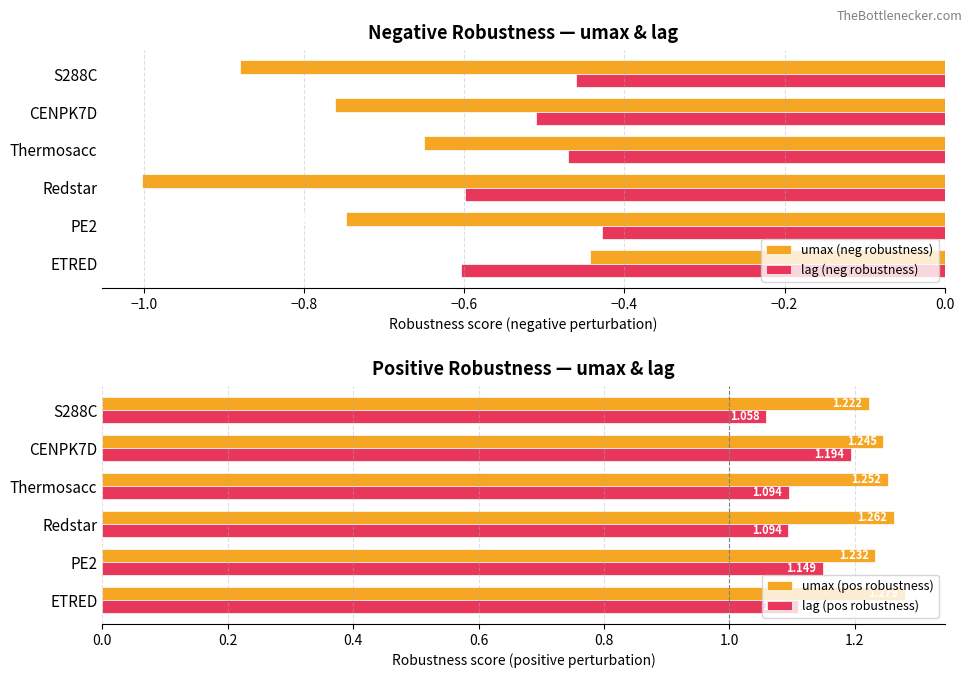

Where is lag (pos robustness) nearest to the value 1?

S288C